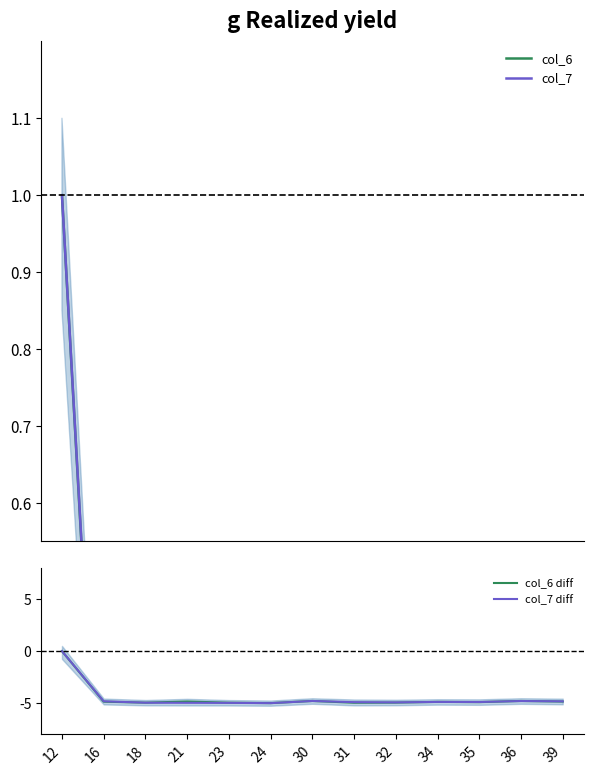

The value of col_7 diff at 24 is -5.0. True or false?

True